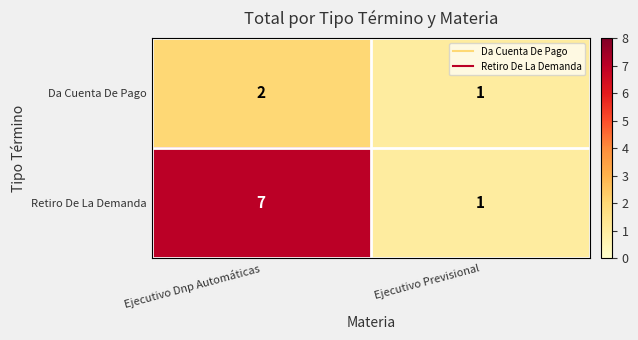

What is the sum of all Retiro De La Demanda values?

8